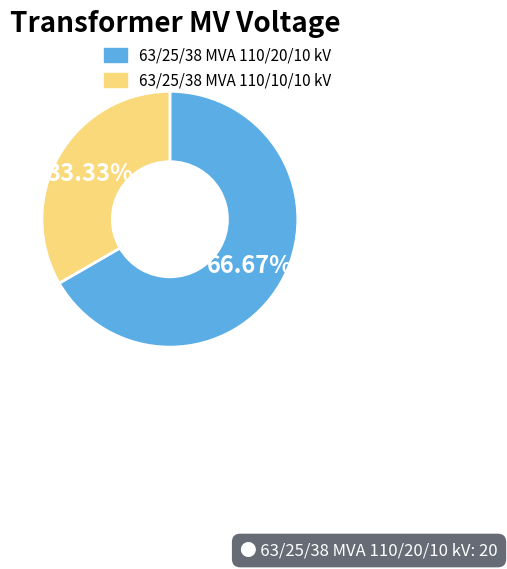

The 63/25/38 MVA 110/10/10 kV slice represents 42% of the pie. True or false?

False